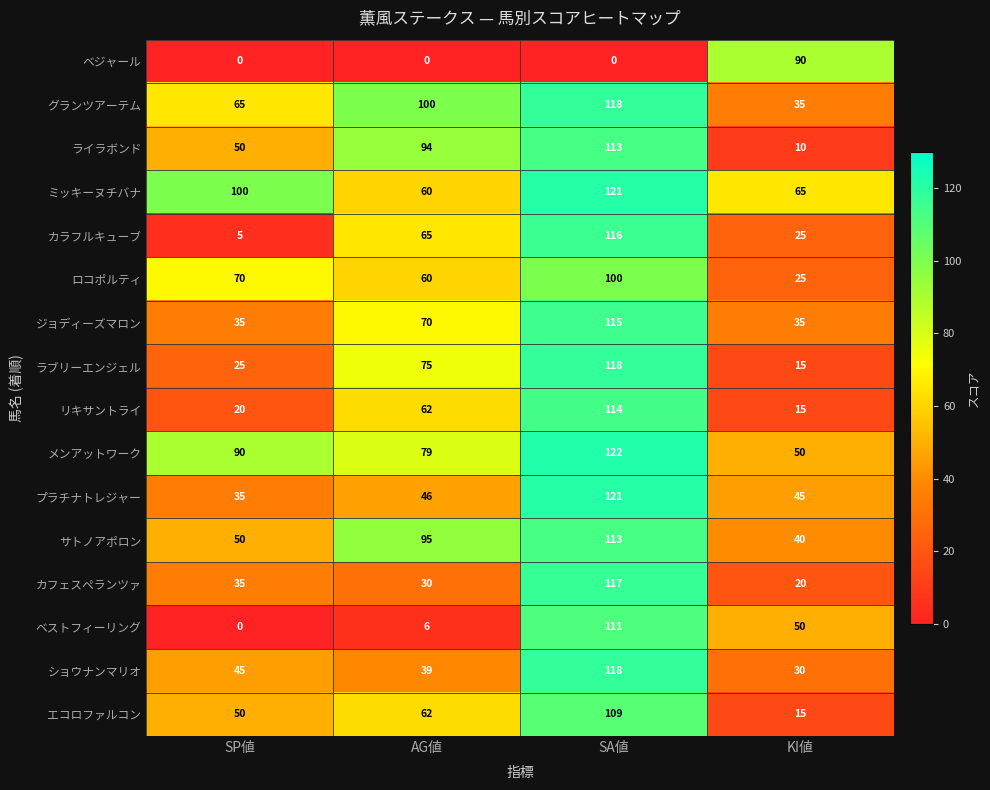

The ショウナンマリオ series shows 16 at AG値. True or false?

False